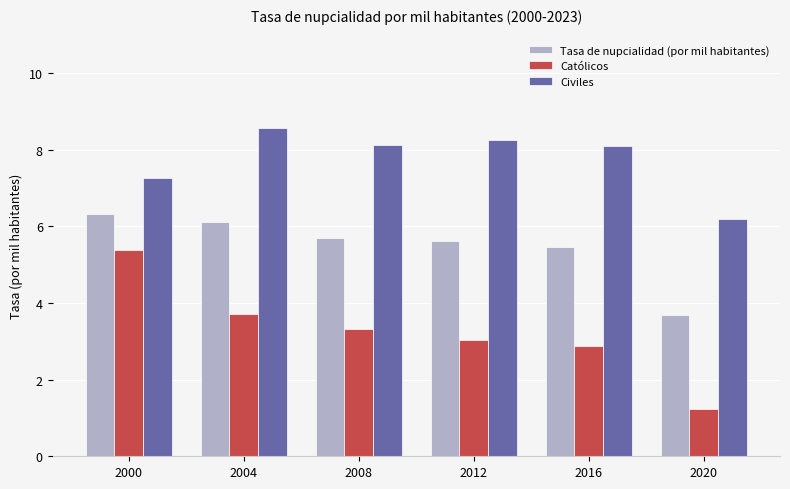

What is the value of the Católicos bar at the 1st from the left?

5.4